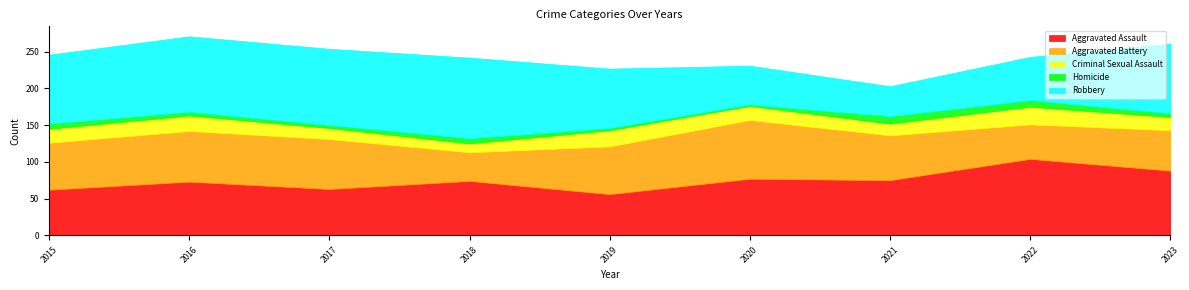

True or false: Aggravated Assault has more than 2 interior local peaks.

True